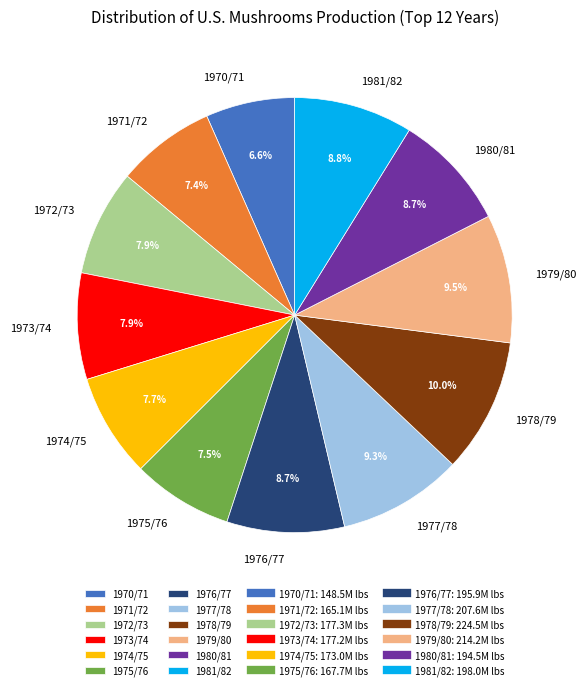

To the nearest percent, what is the difference between the 1970/71 and 1971/72 slice percentages?

1%